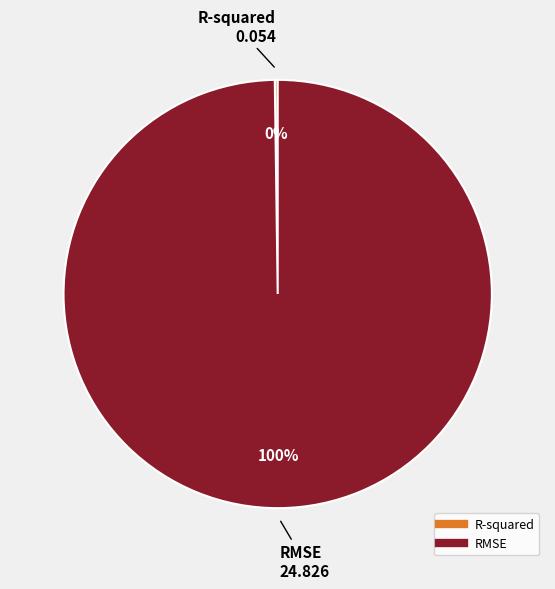

Is it true that RMSE is 100% of the pie?

True